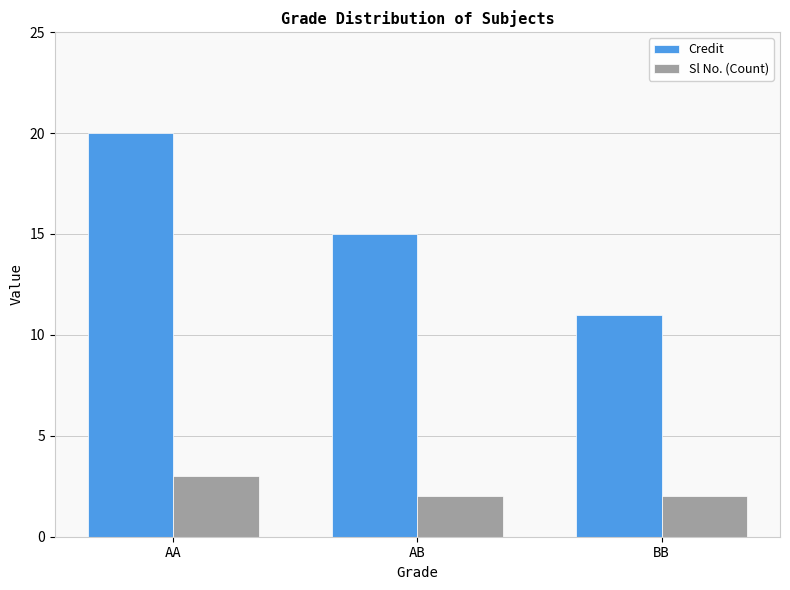

List the labels in order of Credit value, smallest first.

BB, AB, AA